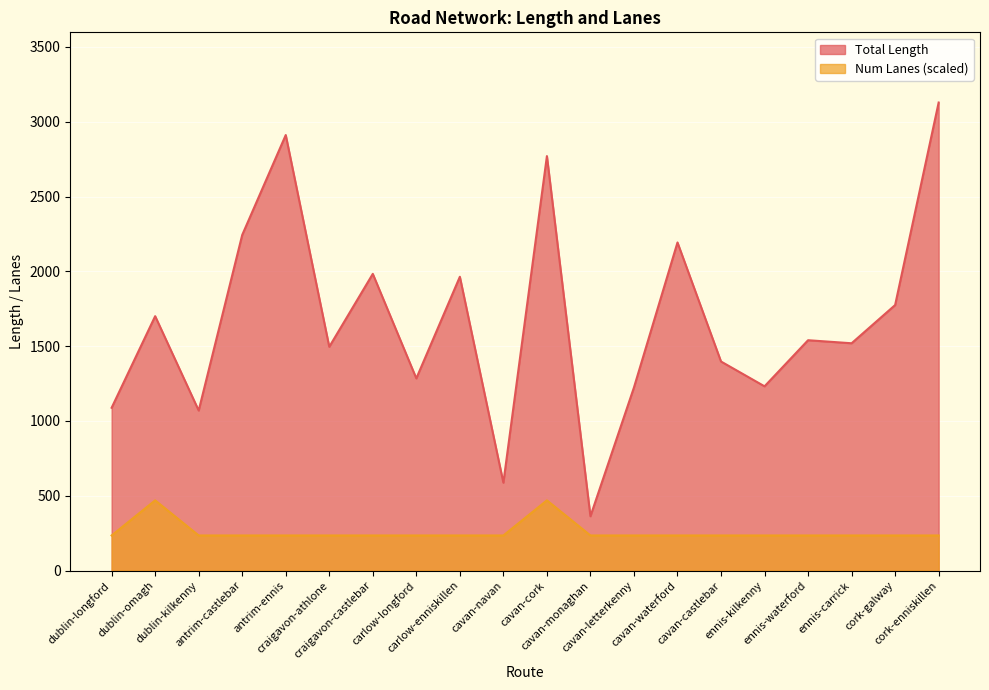

Where is the first local maximum for Num Lanes?

dublin-omagh